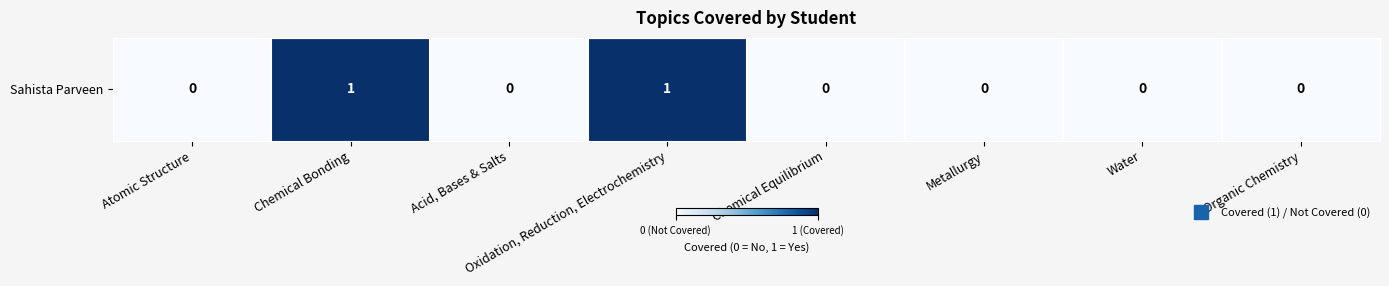

What is the difference between the second highest and minimum values?

1